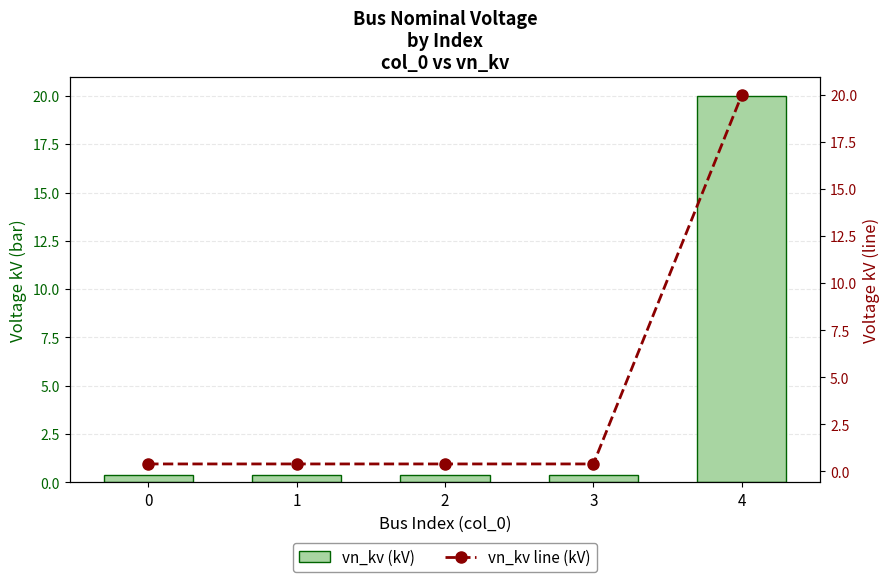

What is the value of the vn_kv line (kV) bar at the 4th from the left?

0.4